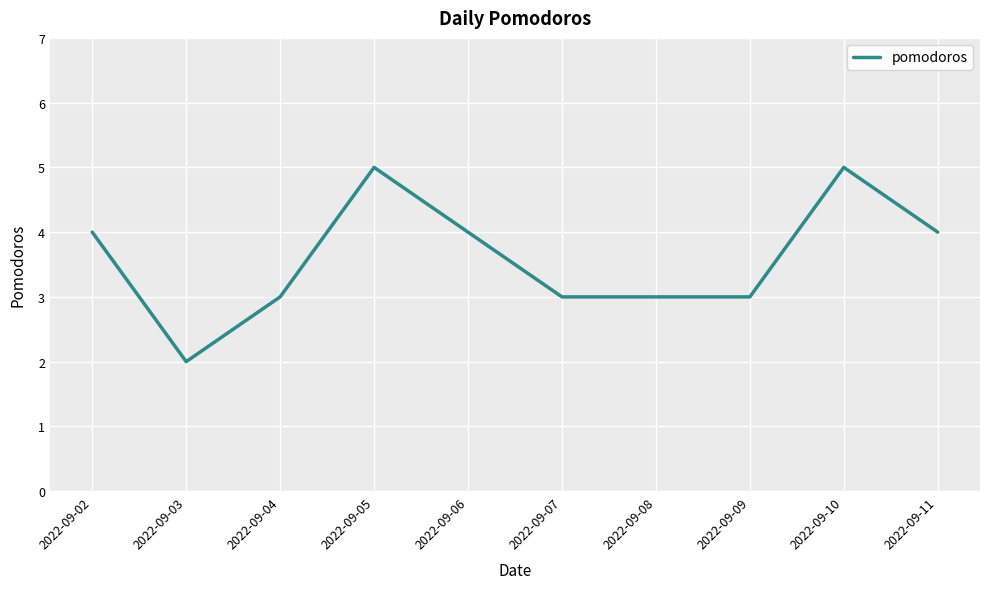

What is the greatest value displayed?

5